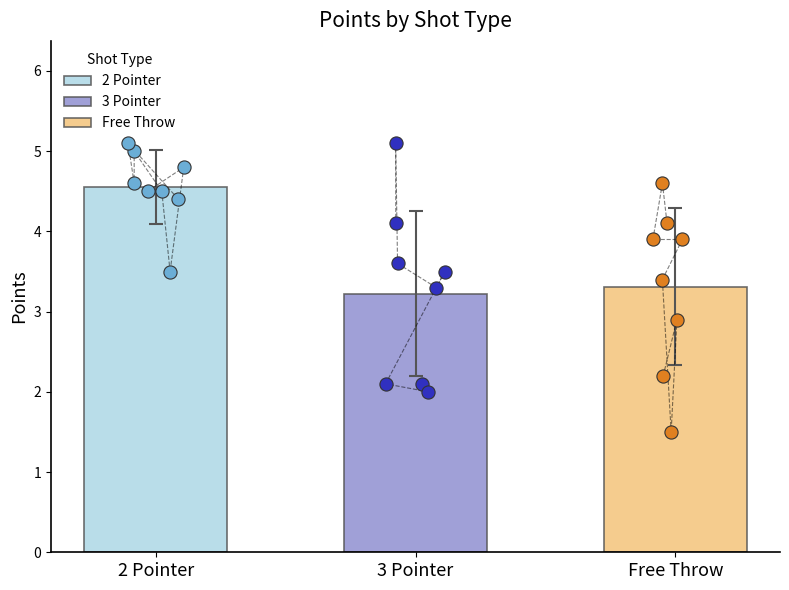

Which series contains the highest Y value?

2 Pointer